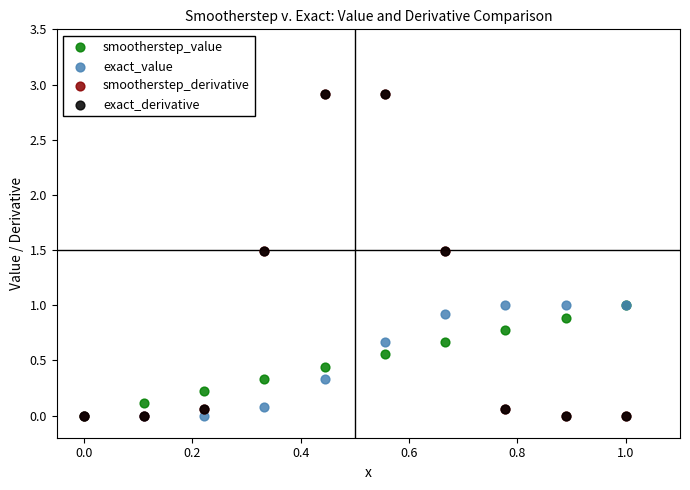

What are all the series names shown in the legend?

smootherstep_value, exact_value, smootherstep_derivative, exact_derivative